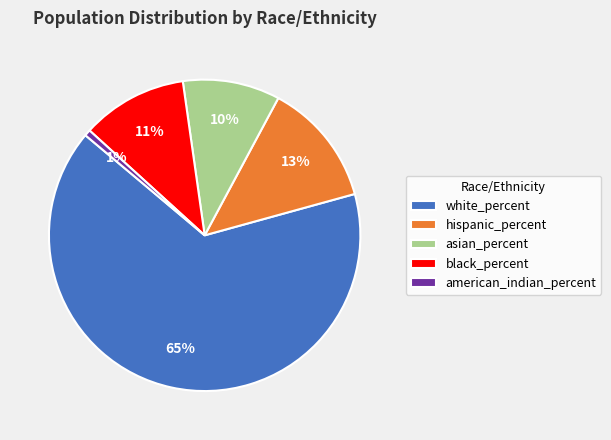

Which slice is the smallest?

american_indian_percent